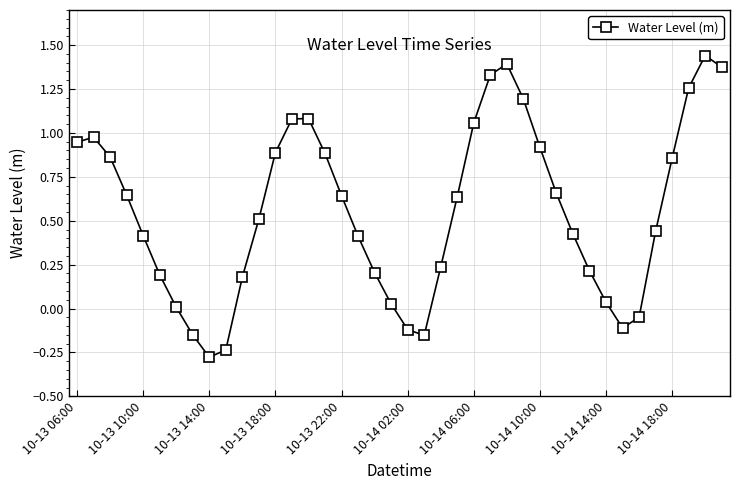

Does the chart have visible grid lines?

Yes